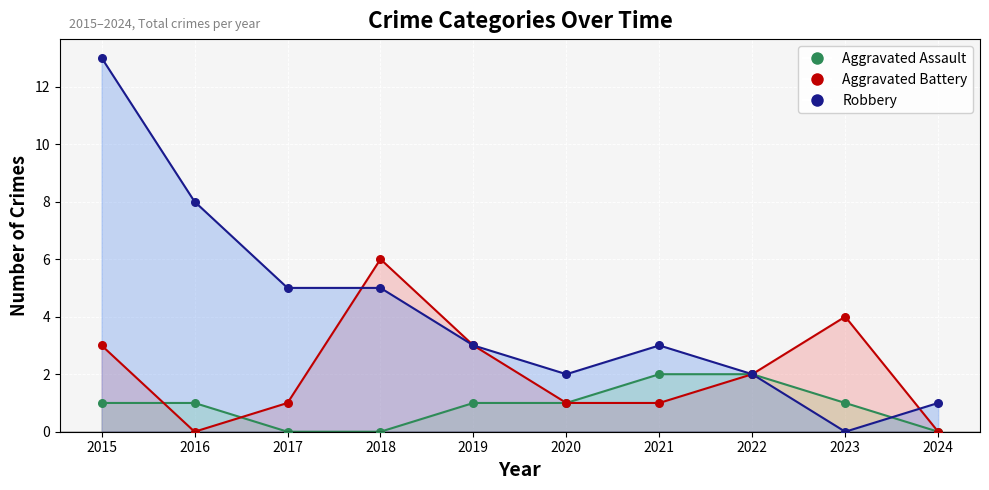

What is the total value across all series at 2024?

1